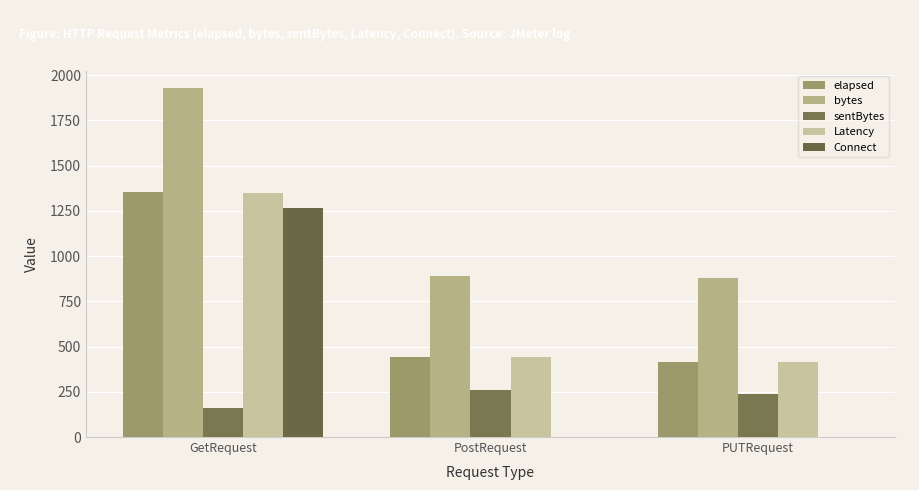

The value of sentBytes at PUTRequest is 353. True or false?

False